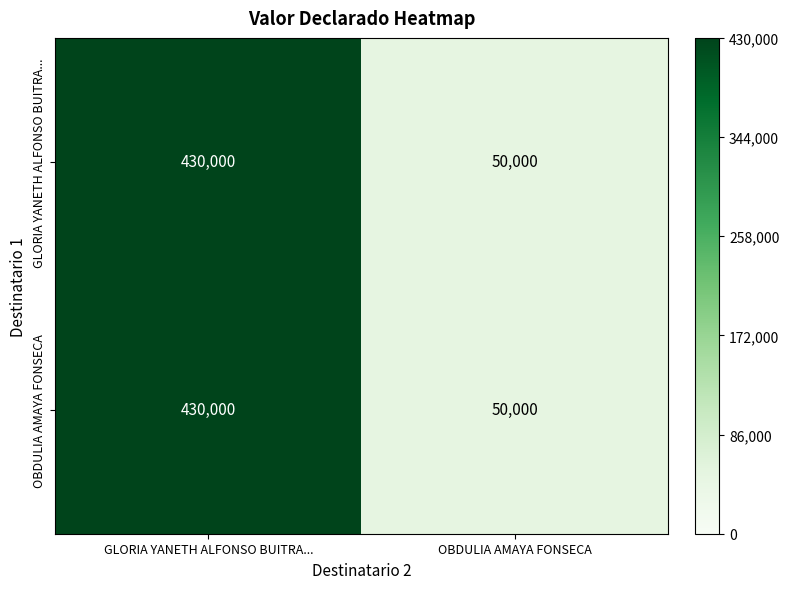

Reading left to right, what are all the values shown in this chart?

GLORIA YANETH ALFONSO BUITRA...: 430000	50000
OBDULIA AMAYA FONSECA: 430000	50000